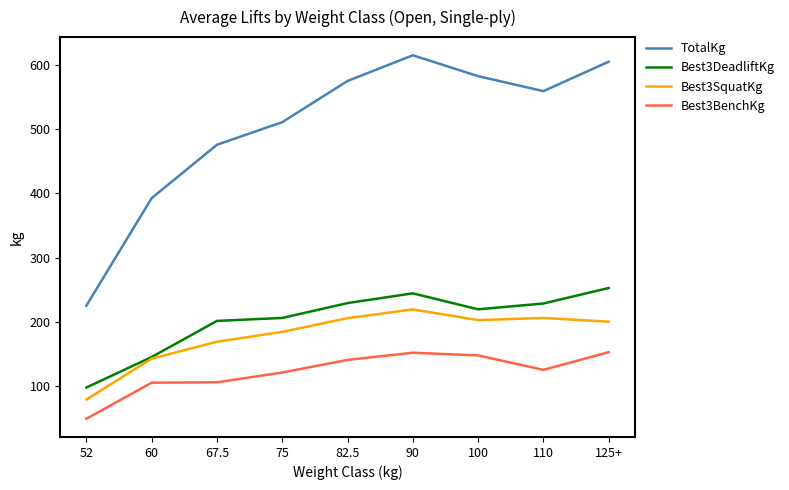

Which series has the largest total across all categories?

TotalKg